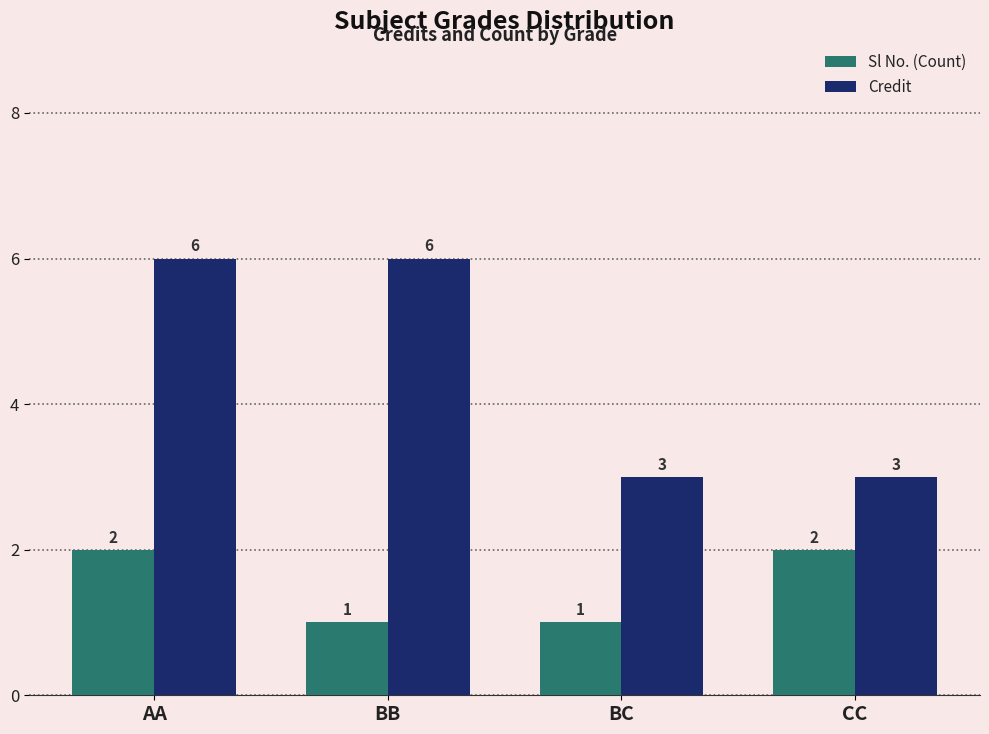

Does the chart contain stacked bars?

No